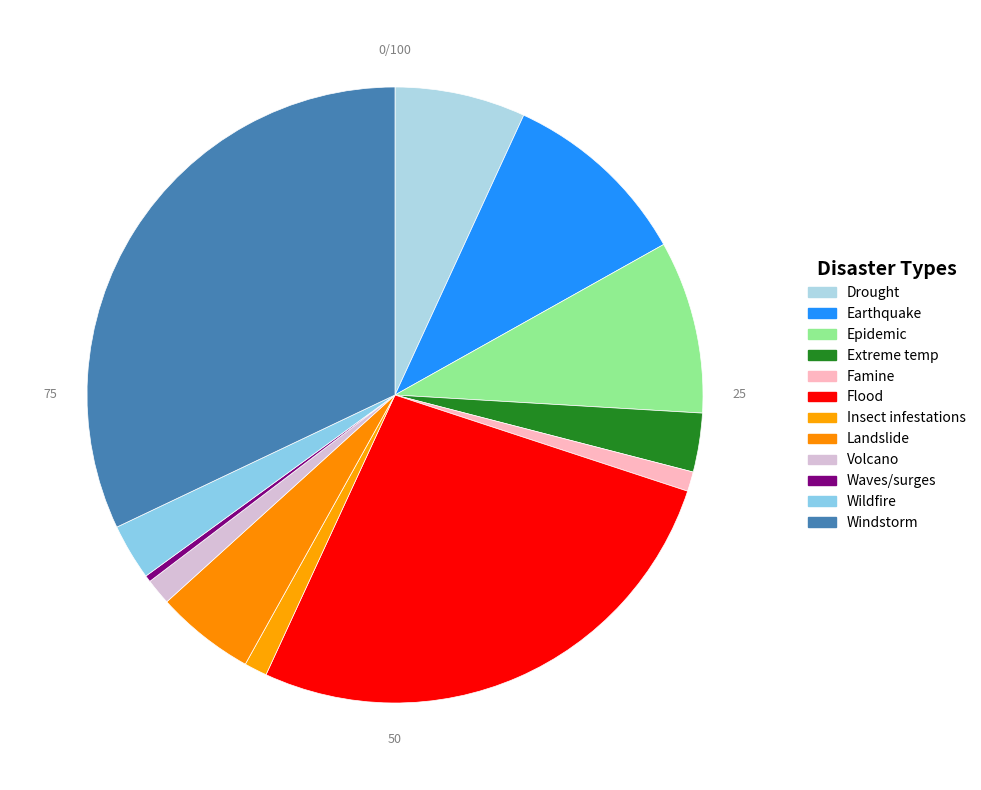

Which slice is the largest?

Windstorm